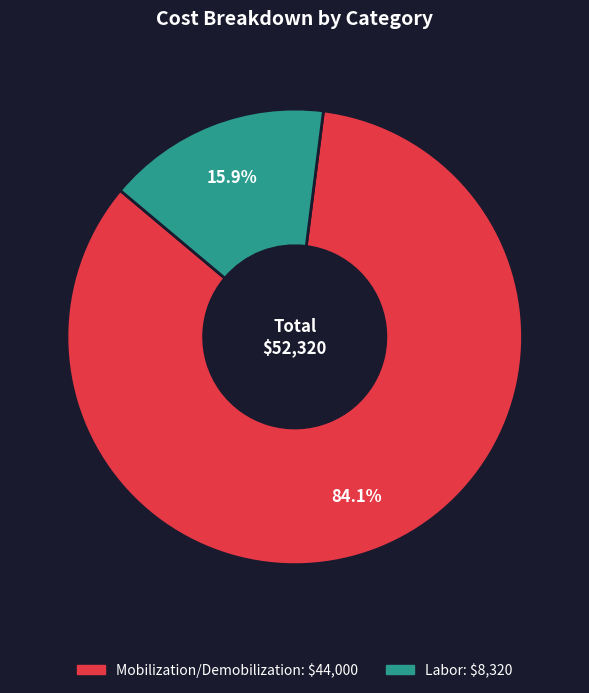

Is there a majority slice in this chart?

Yes